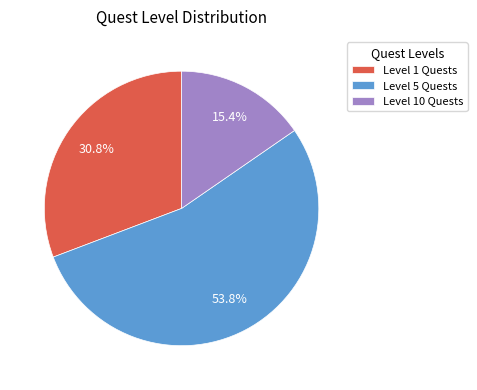

Does any single category account for the majority?

Yes